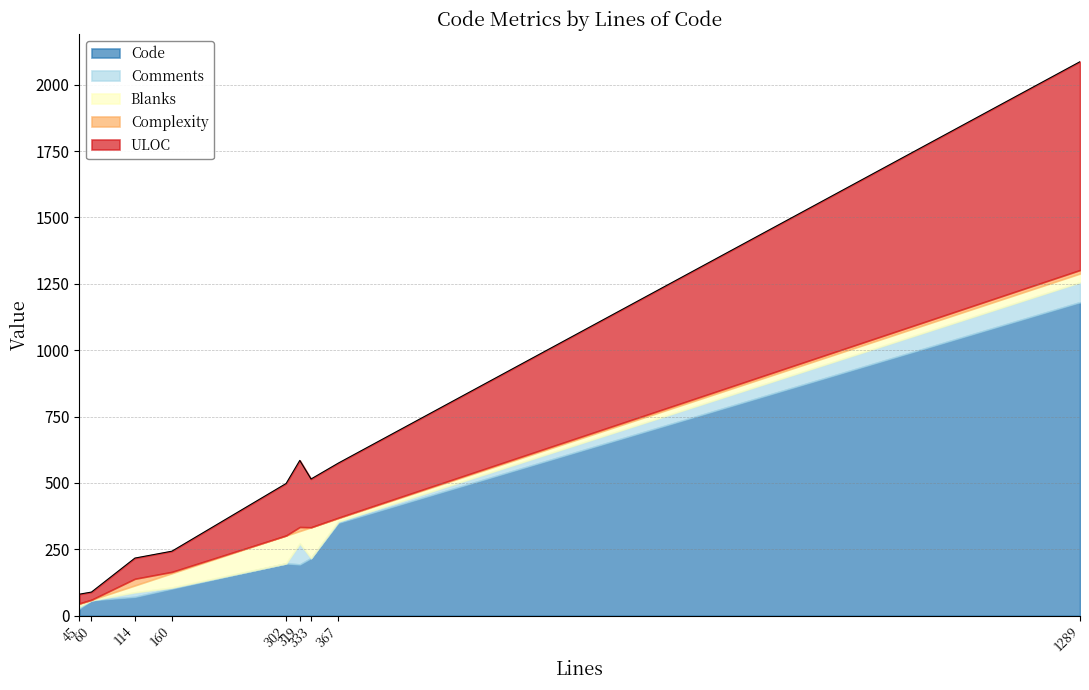

The Complexity series shows 0 at index.rst. True or false?

True